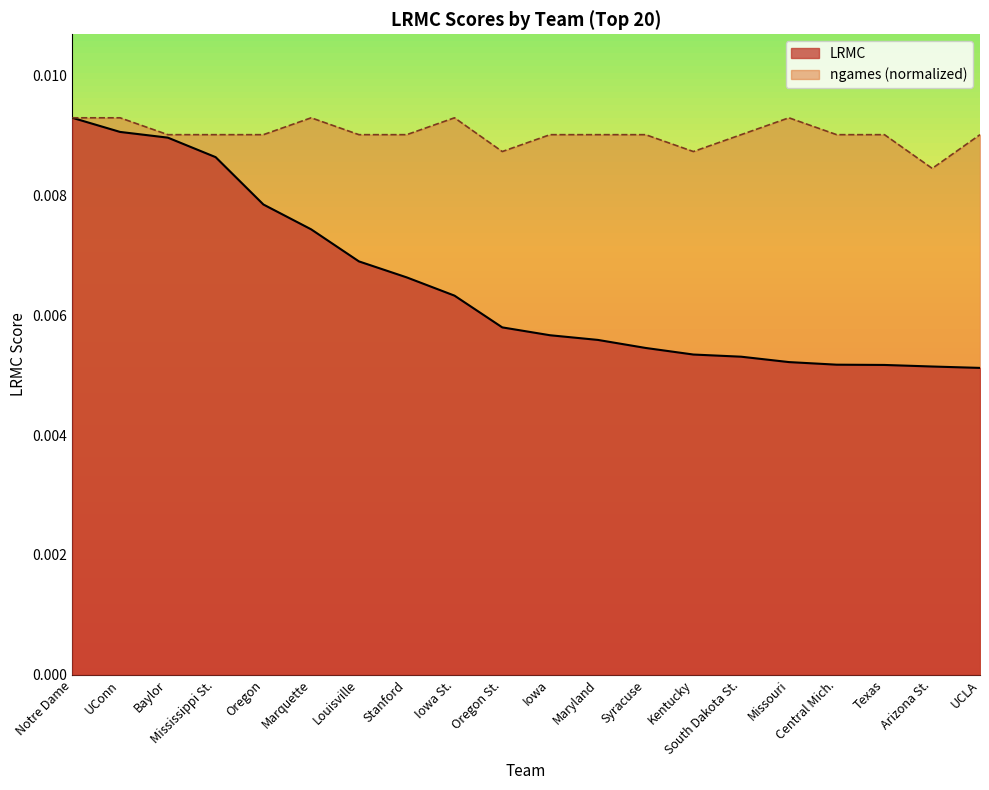

At which category is the sum across all series the highest?

Notre Dame